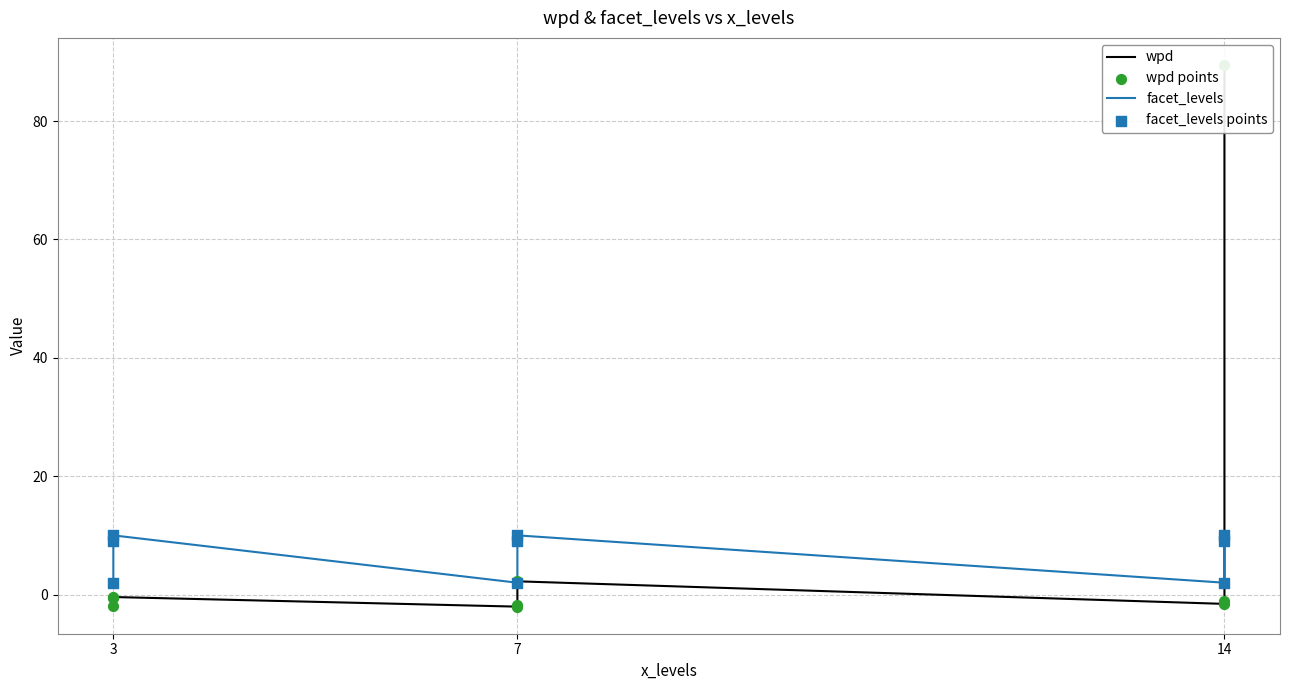

At how many categories does at least one series exceed 68?

1